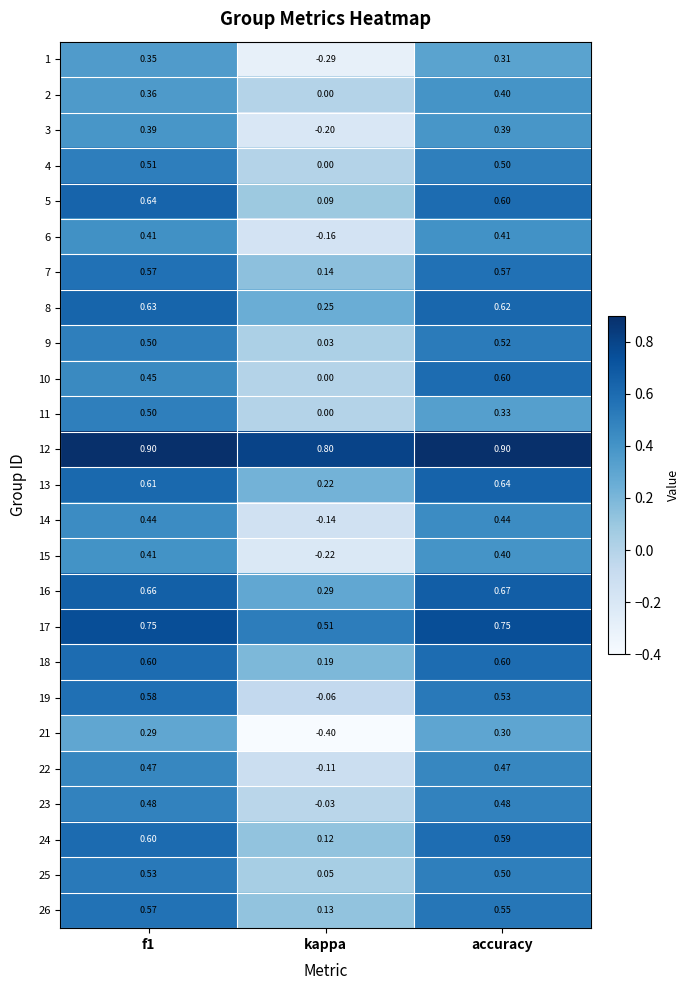

At which label is 15 closest to 0?

kappa